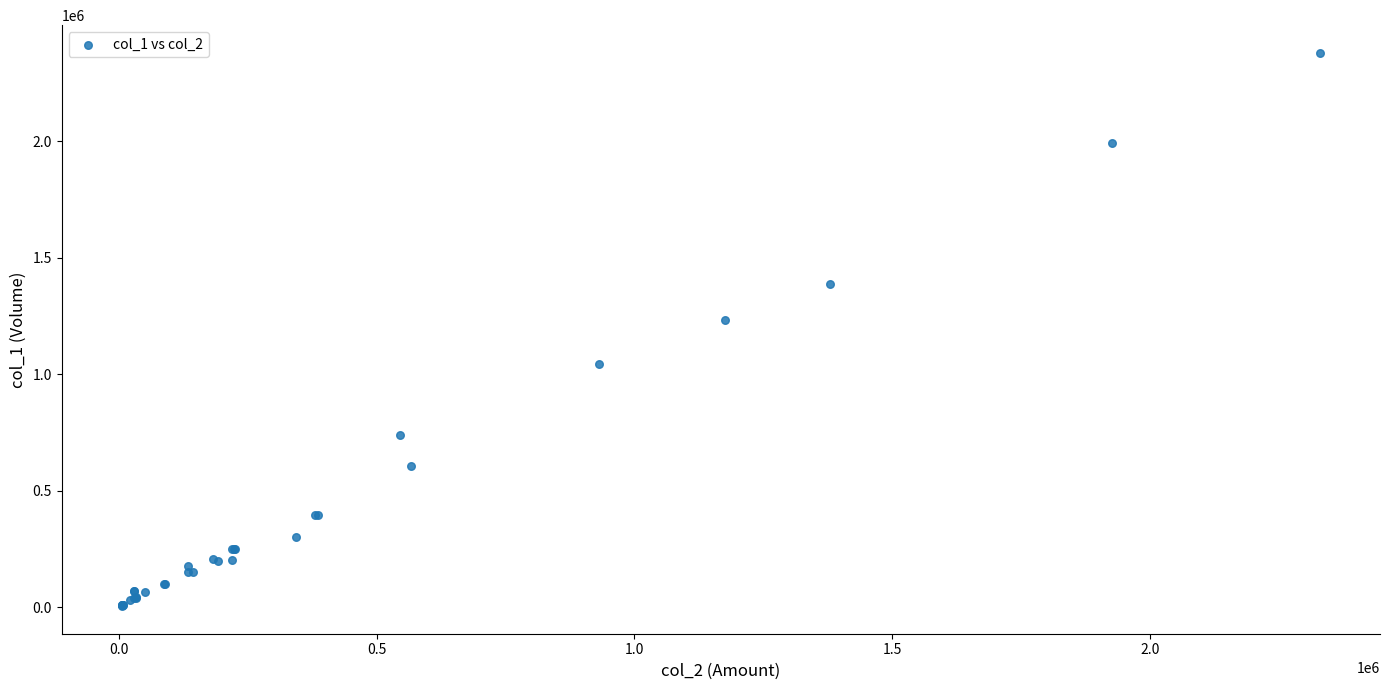

What Y value in the scatter plot is closest to 1192500?

1233000